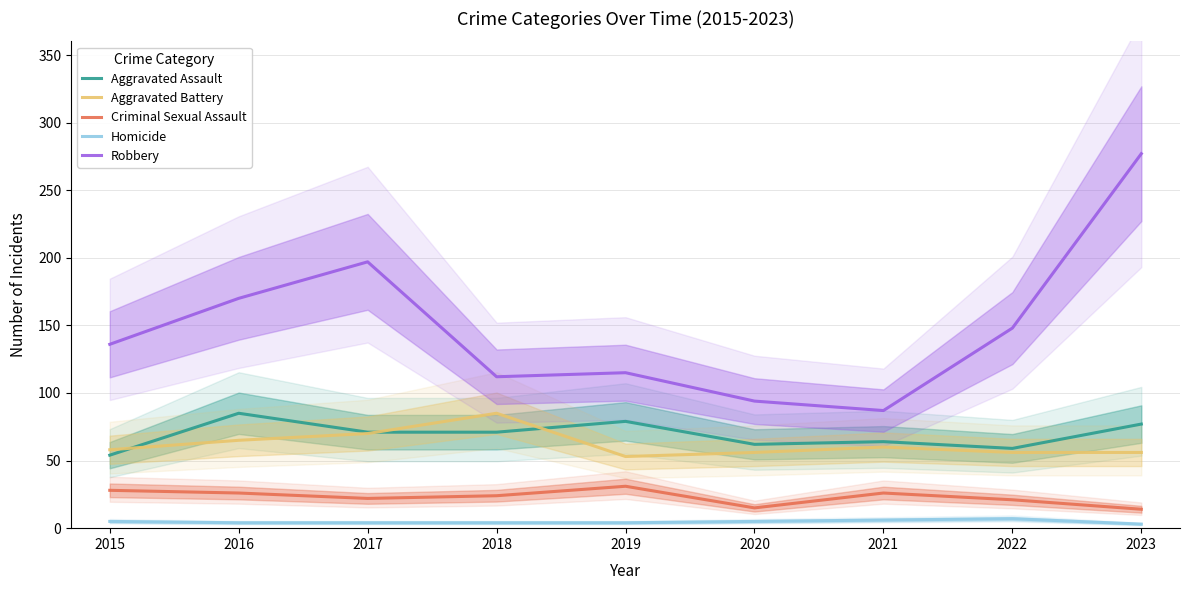

True or false: Aggravated Assault has a value of 62 at 2020.

True